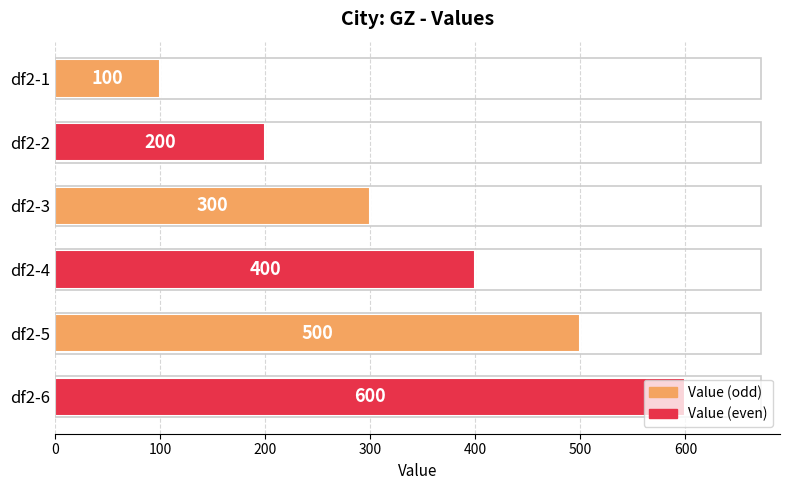

Are the bars grouped side by side (vs. stacked)?

No